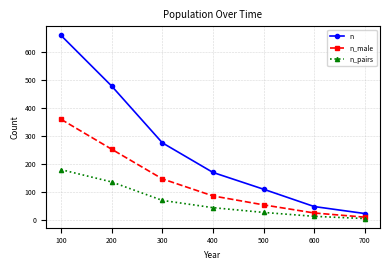

True or false: n_pairs and n cross at least once.

False